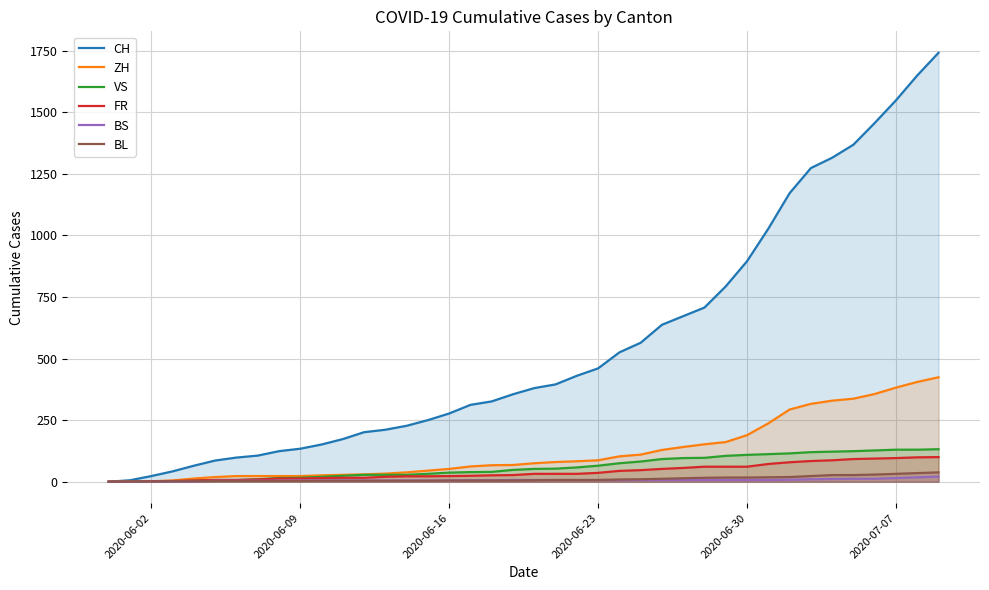

Which series has the widest spread of values?

CH